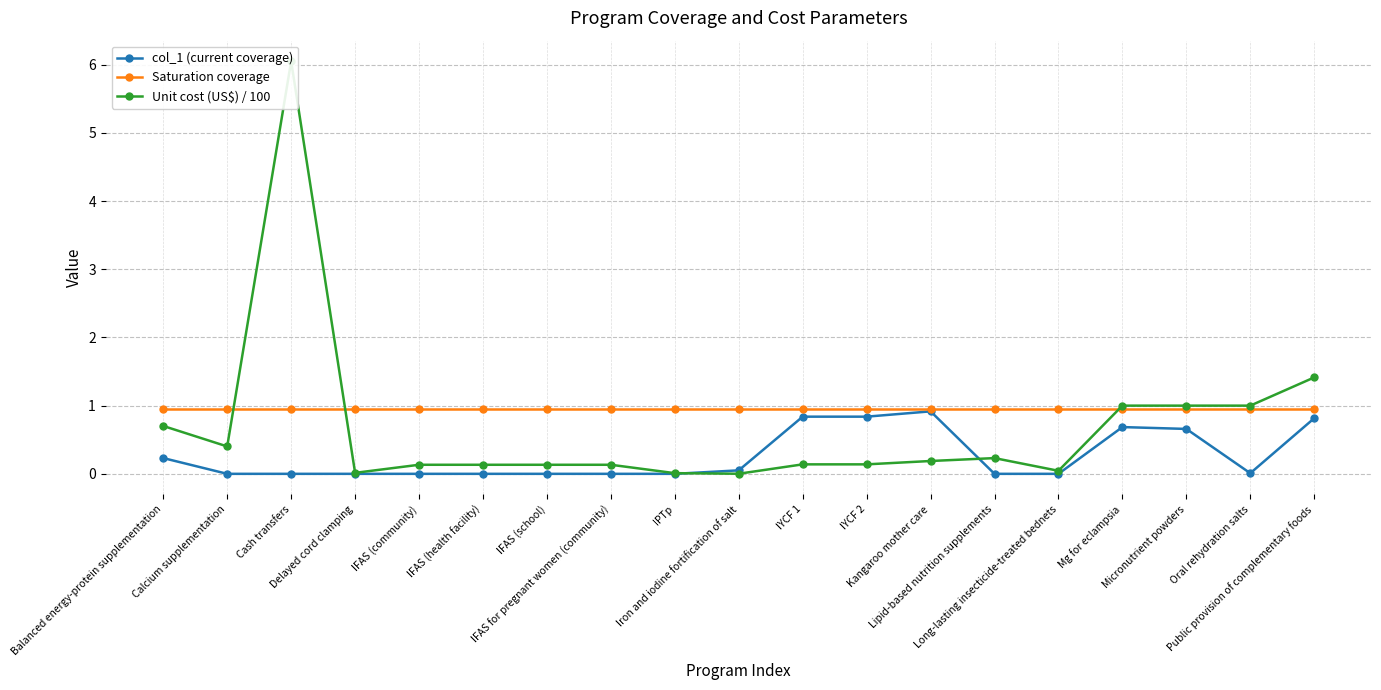

At which label is Saturation coverage closest to 0?

Balanced energy-protein supplementation